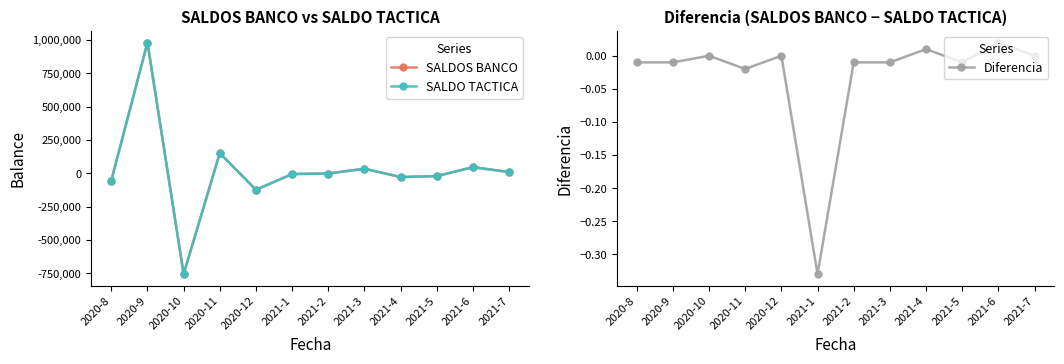

True or false: Diferencia has a value of -0.0 at 2021-2.

False